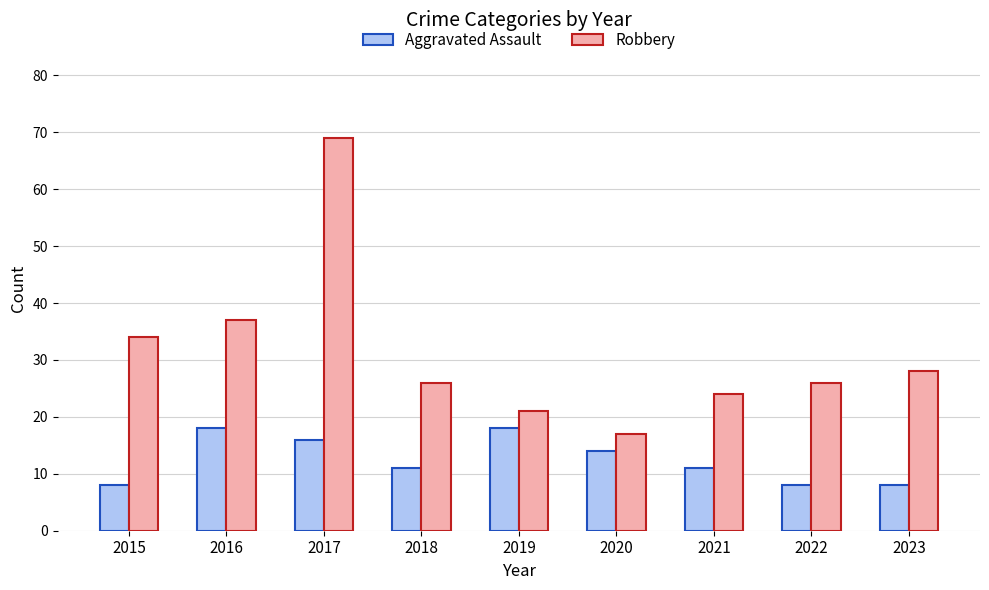

Read the Robbery value at 2021, to the nearest 10.

20